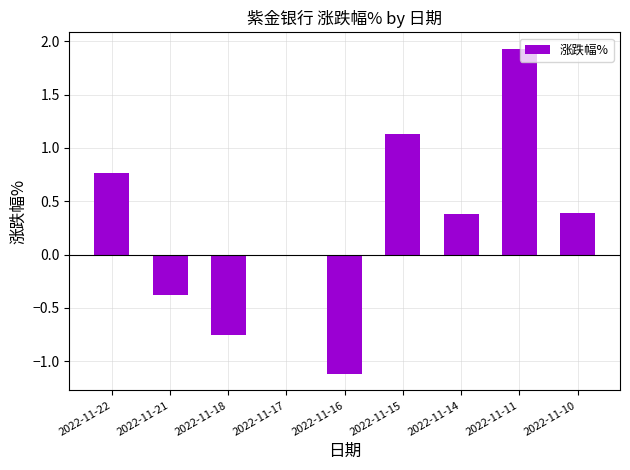

What is the sum of all values?

2.3